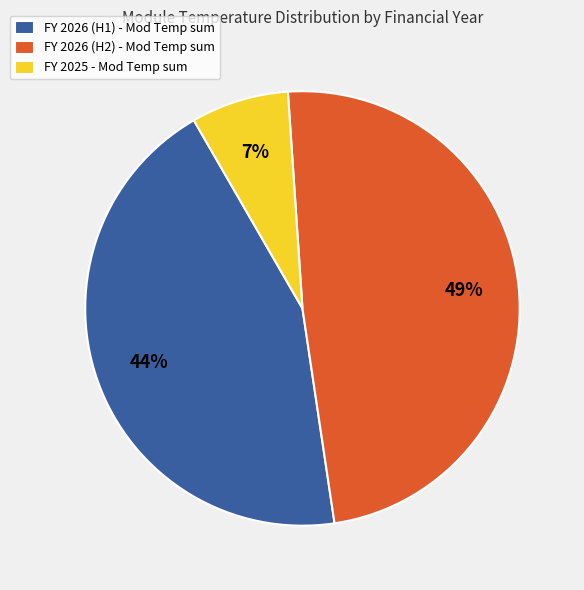

To the nearest percent, what portion does FY 2026 (H1) - Mod Temp sum represent?

44%